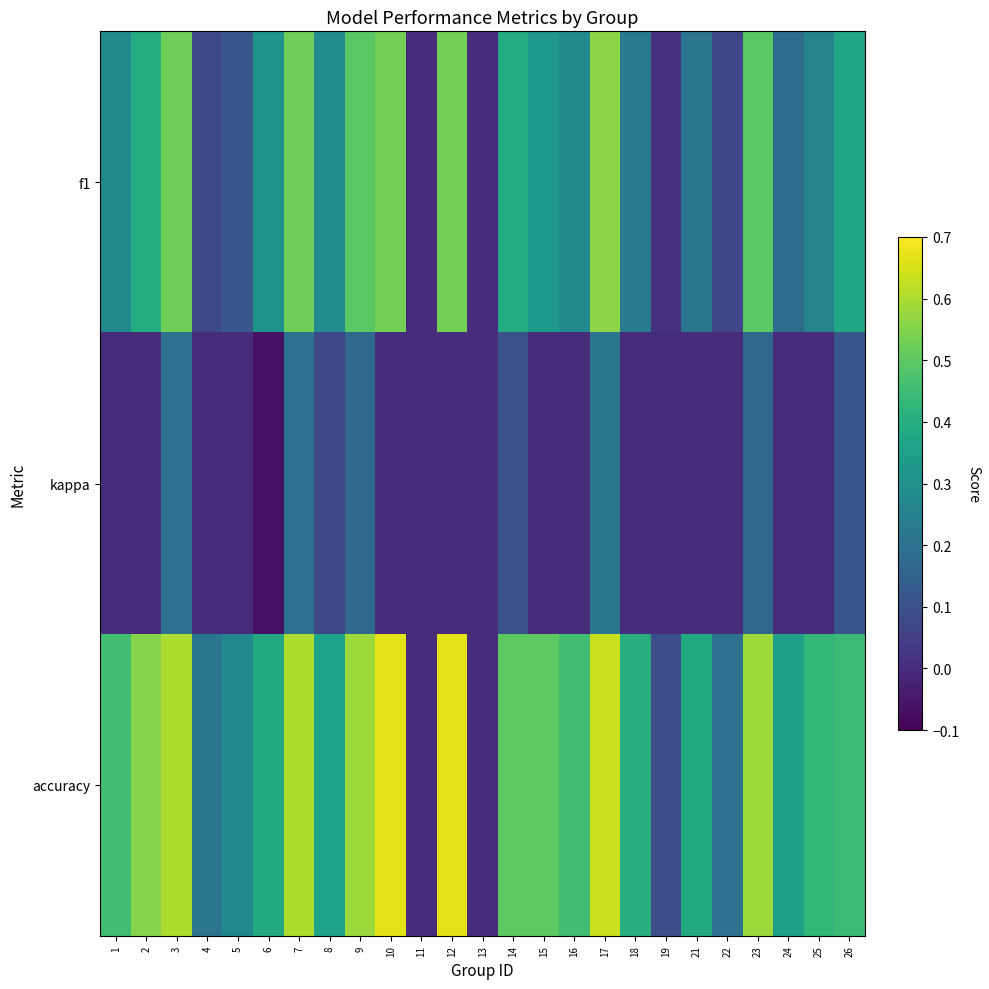

Rank the series by their maximum value, from highest to lowest.

accuracy, f1, kappa